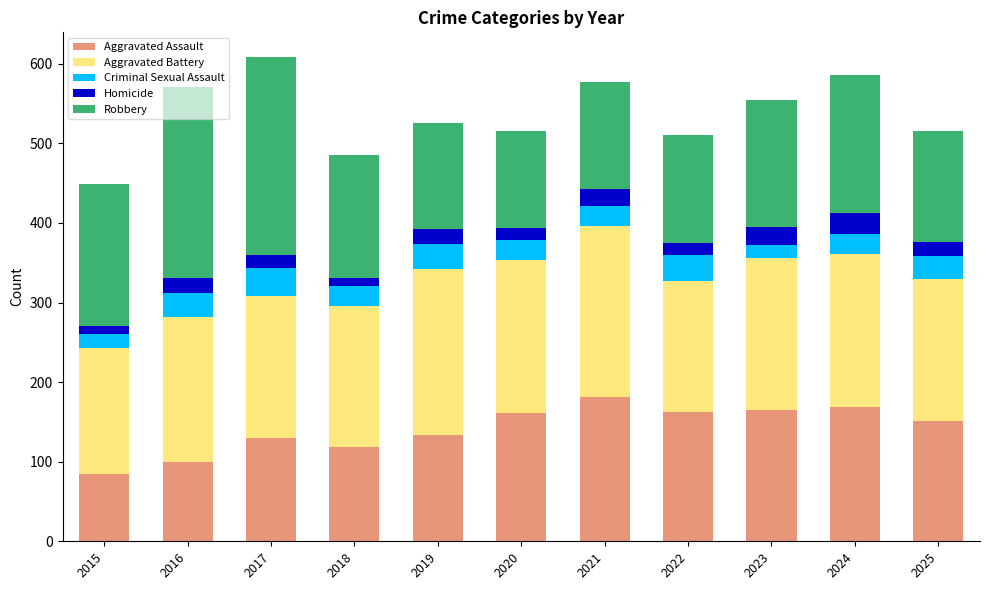

The value of Aggravated Assault at 2018 is 46. True or false?

False